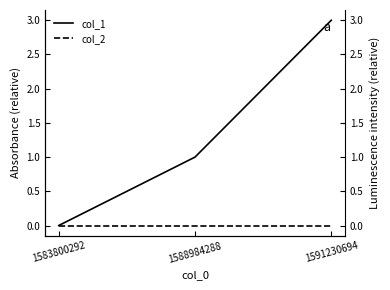

Rank the series by their average value, from highest to lowest.

col_1, col_2